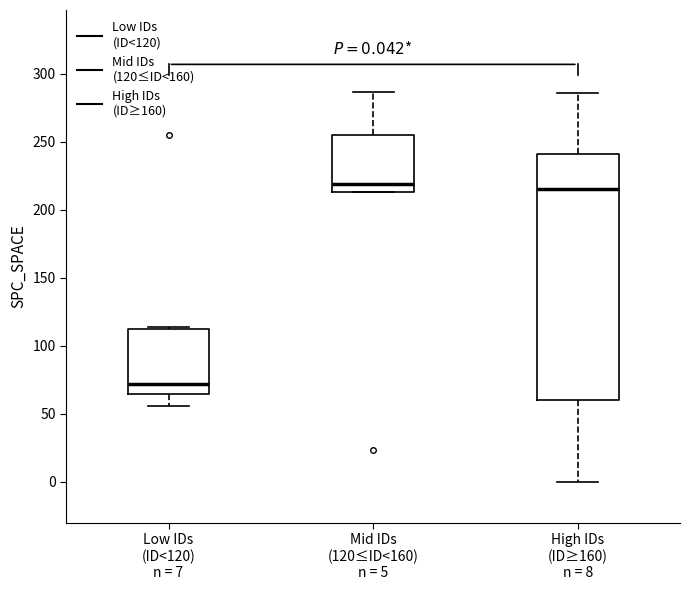

Which box has the lowest median line?

Low IDs (ID<120) n = 7